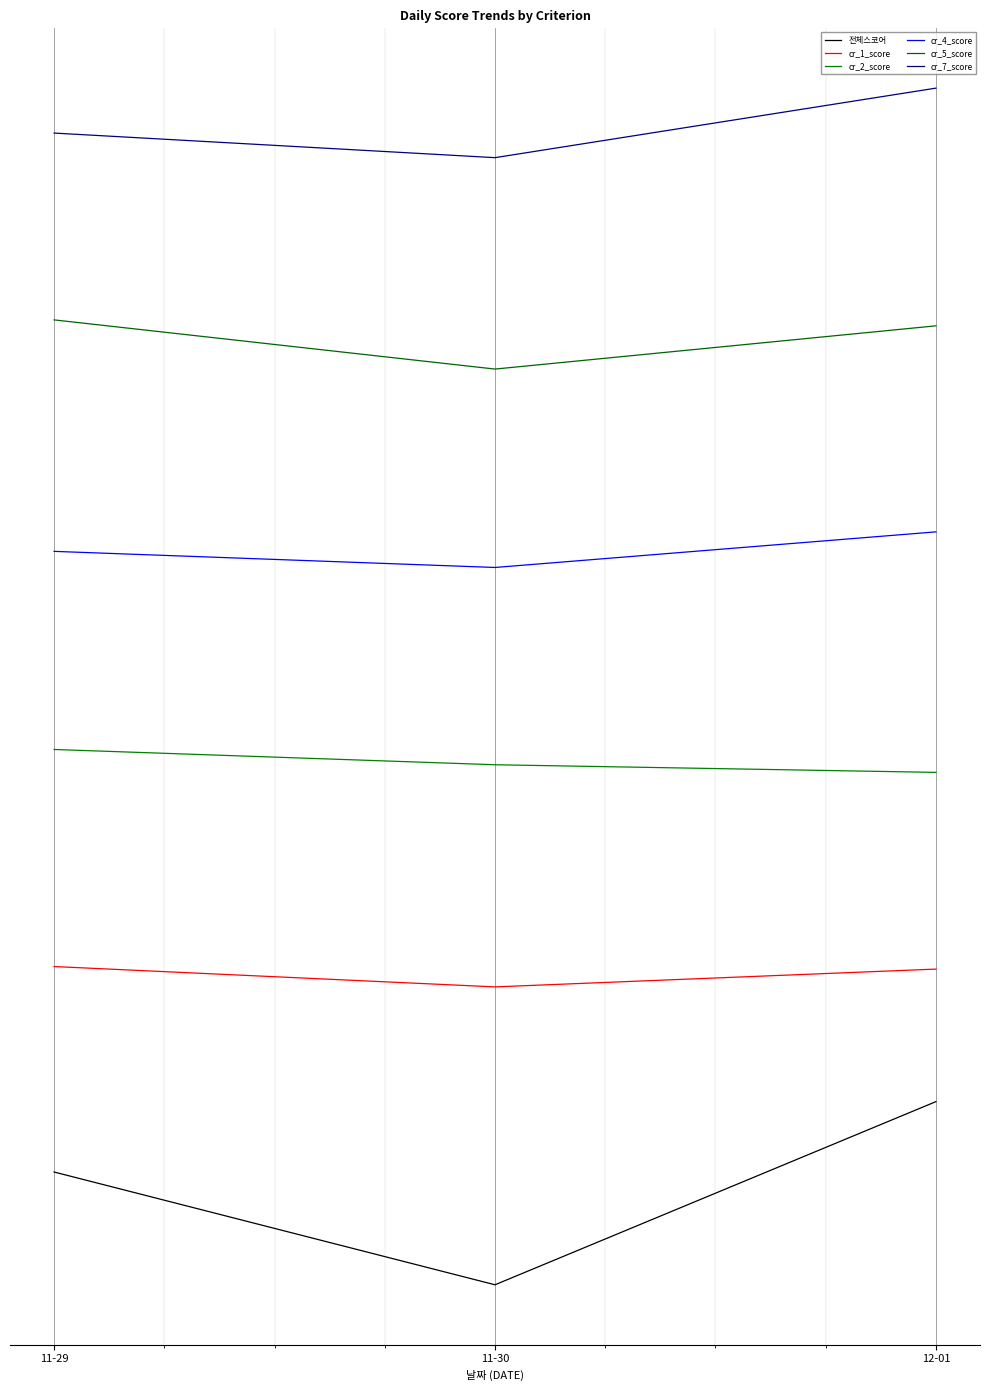

Rank the series by their average value, from lowest to highest.

전체스코어, cr_1_score, cr_2_score, cr_4_score, cr_5_score, cr_7_score